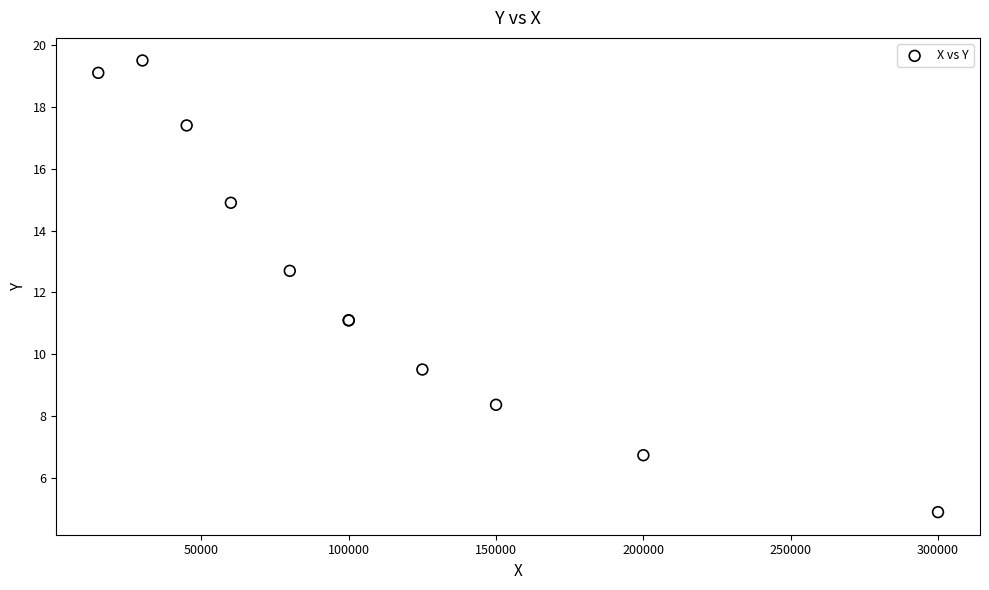

What Y value in the scatter plot is closest to 12?

12.7